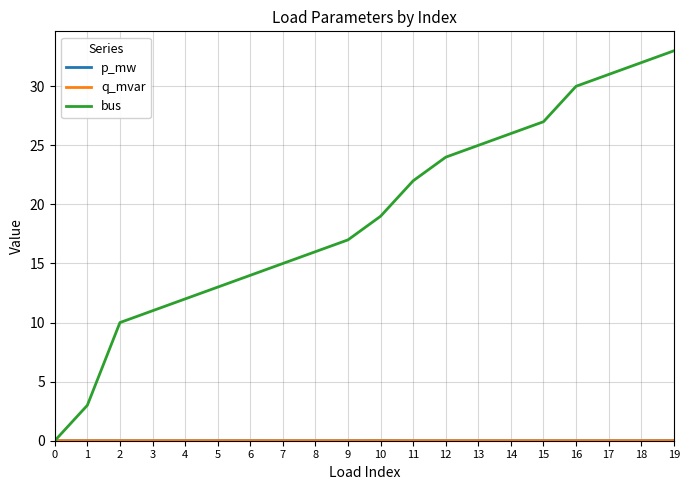

Is it true that bus equals 15.5 at 17?

False